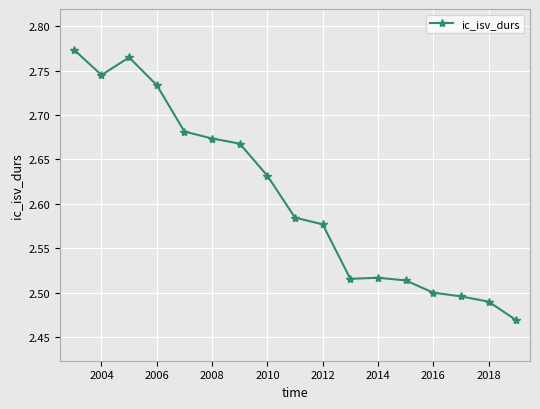

True or false: there are more than 0 points higher than both neighbors.

True